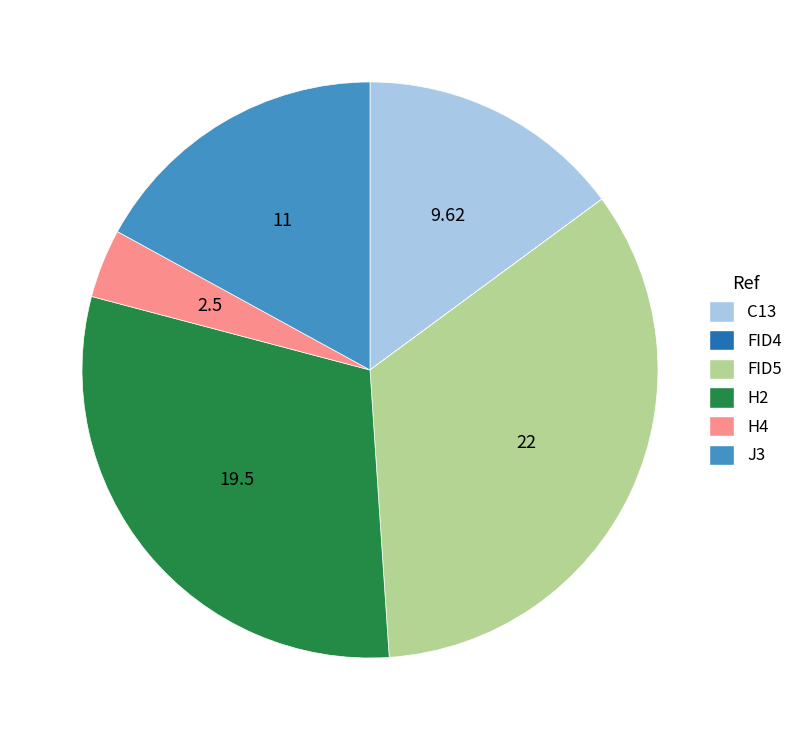

Is it true that H2 is 30% of the pie?

True